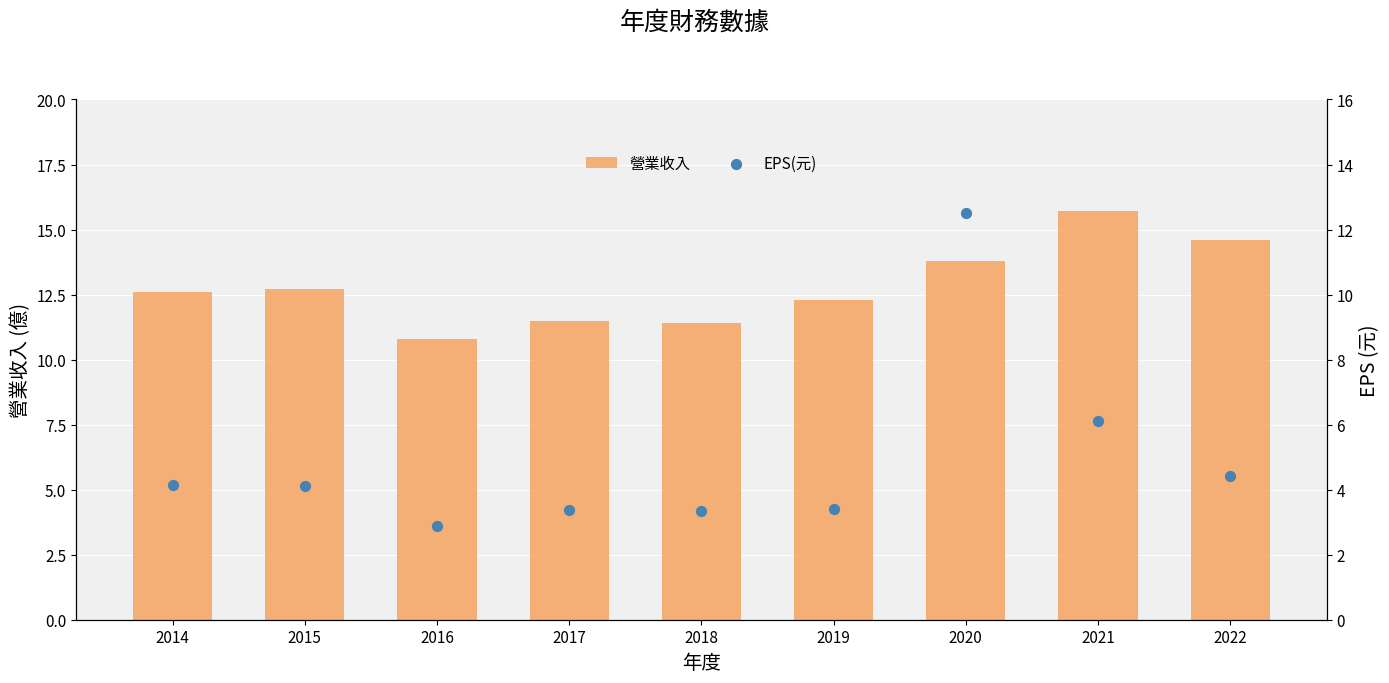

Which series contains the lowest Y value?

EPS(元)